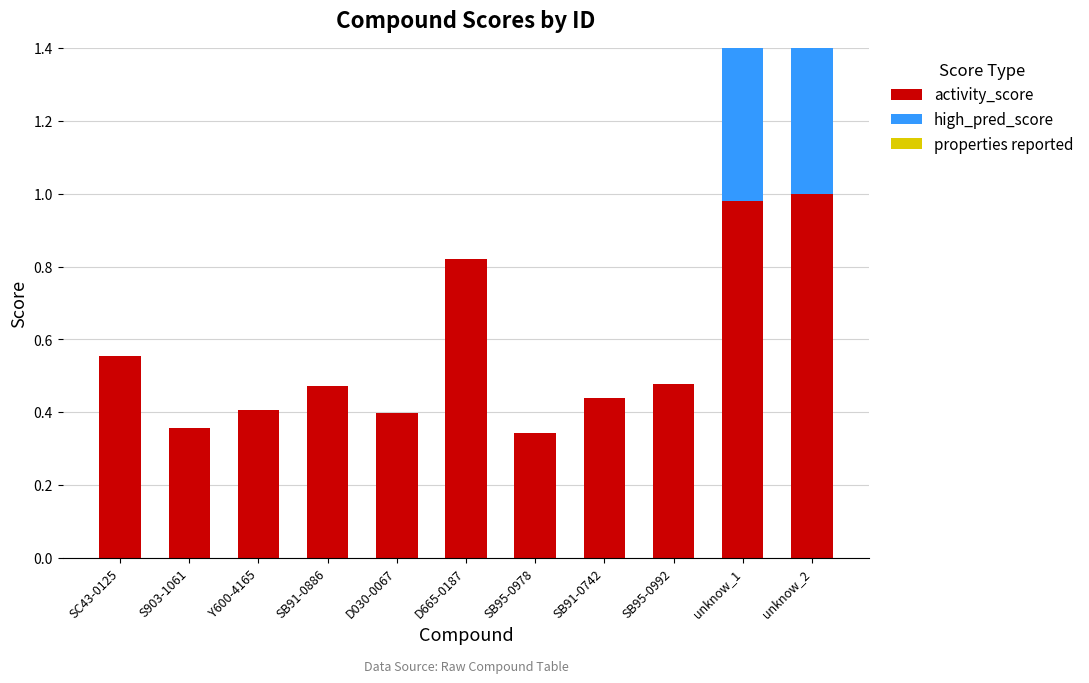

Which category has the lowest value in the high_pred_score series?

SC43-0125